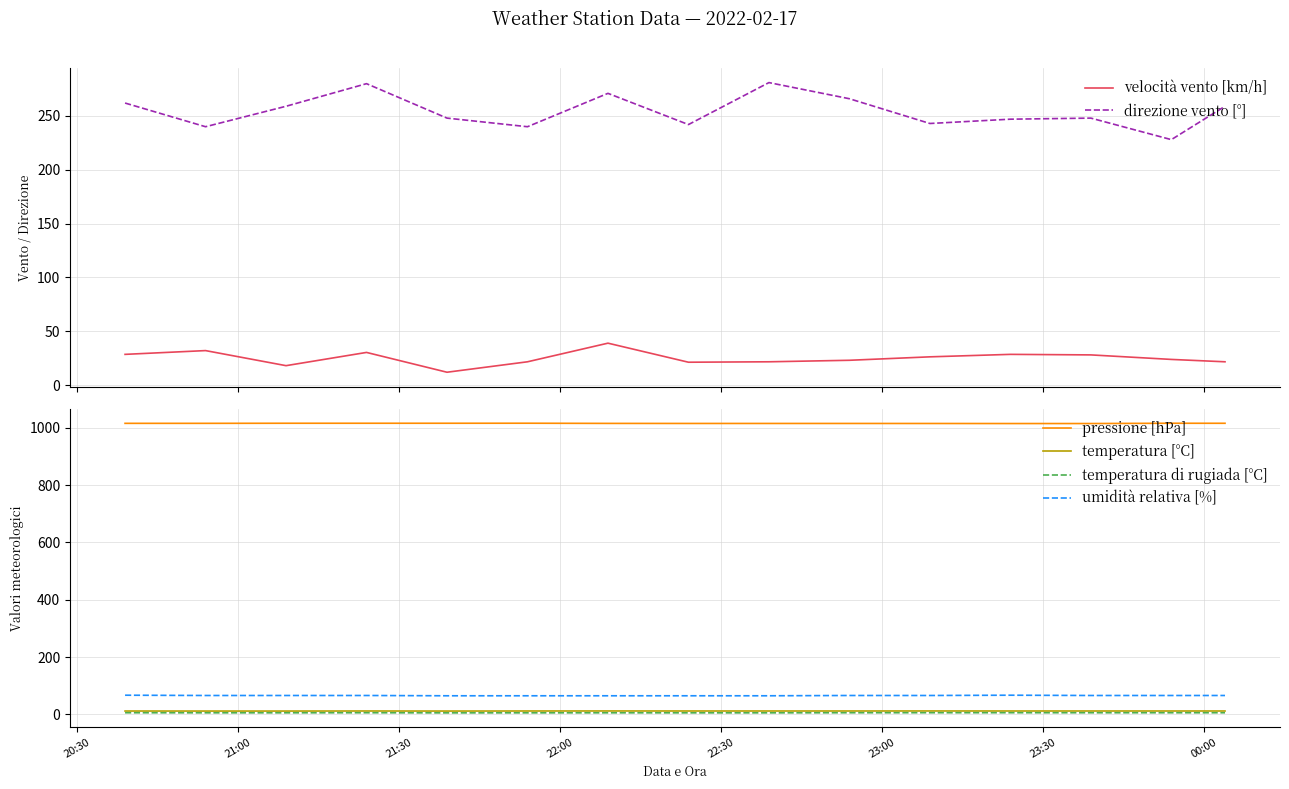

How many umidità relativa [%] values are between 65 and 66?

13